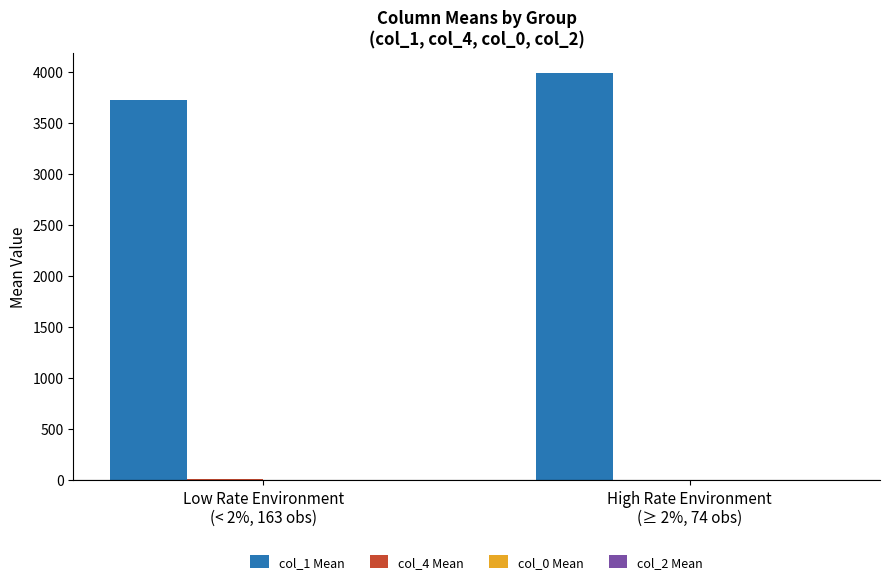

Which series has the largest total across all categories?

col_1 Mean